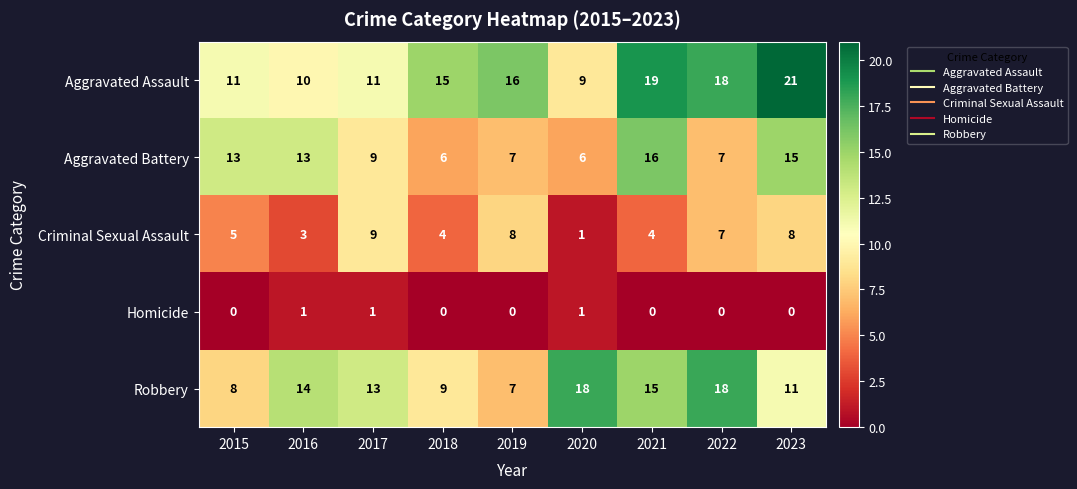

Rank the series at 2023 from highest to lowest value.

Aggravated Assault, Aggravated Battery, Robbery, Criminal Sexual Assault, Homicide